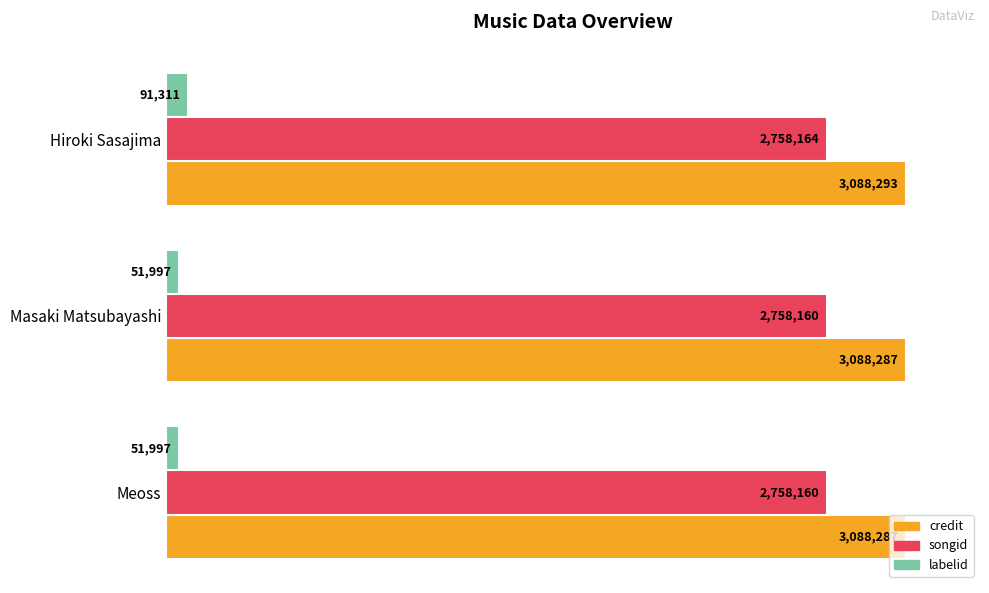

At how many categories does at least one series exceed 33?

3